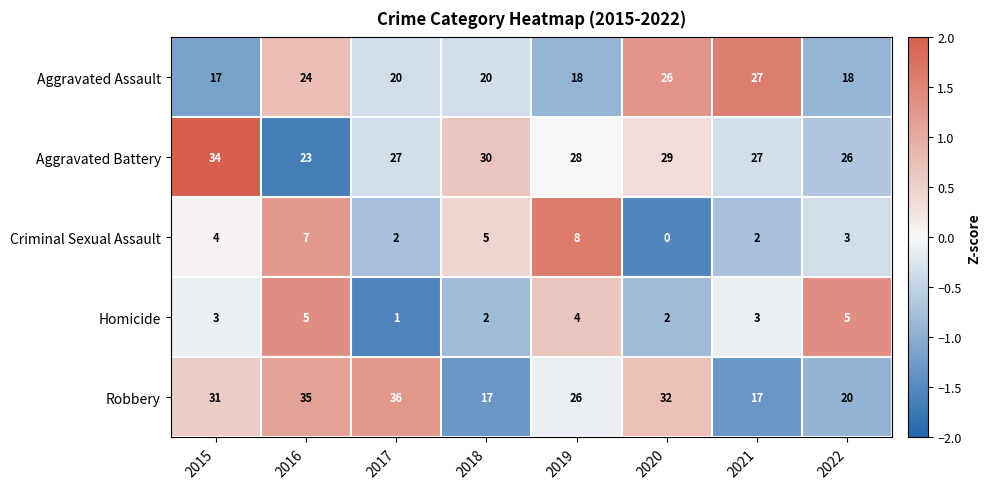

At how many categories does at least one series exceed 0?

8